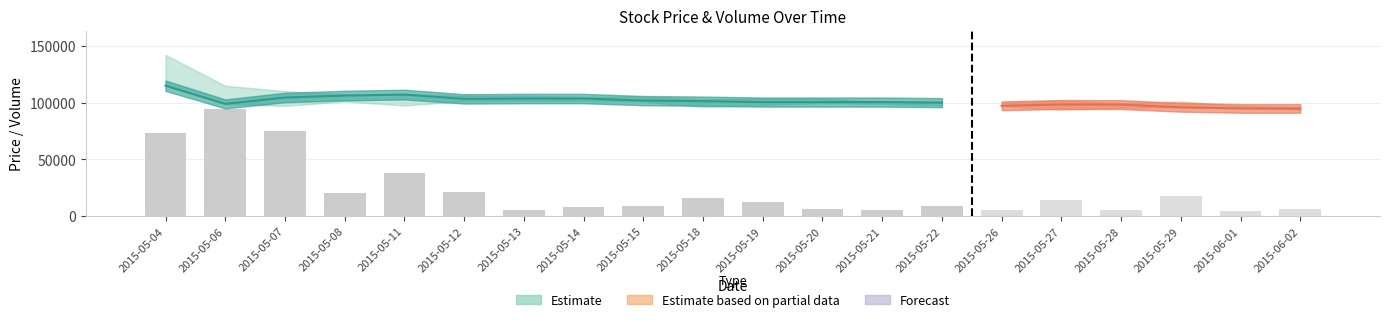

What value does the data have at 2015-05-19?

12407.2